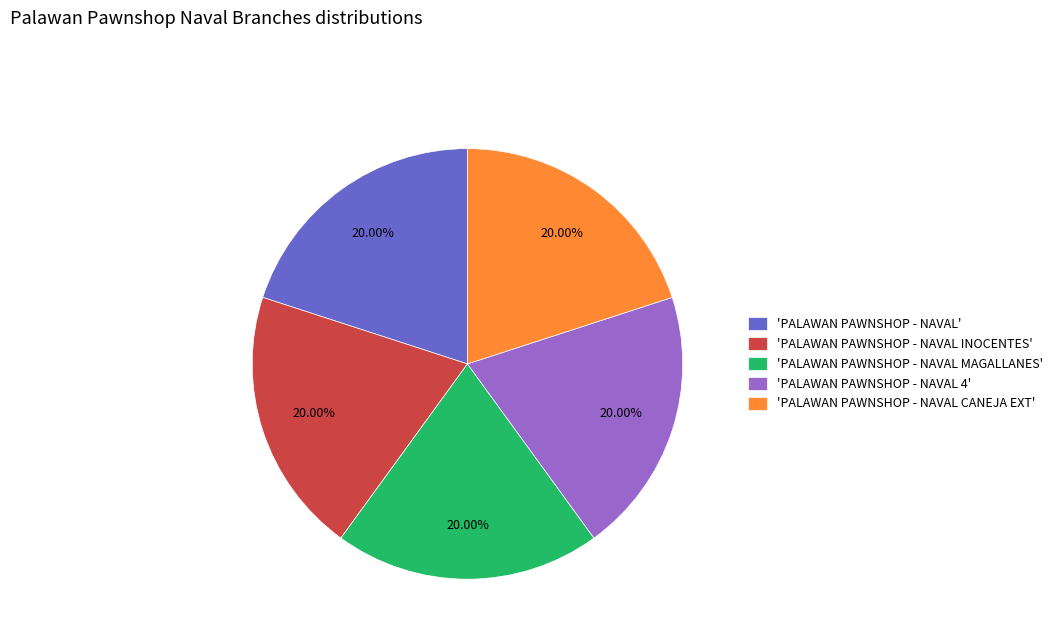

Does 'PALAWAN PAWNSHOP - NAVAL MAGALLANES' represent more than half of the total?

No